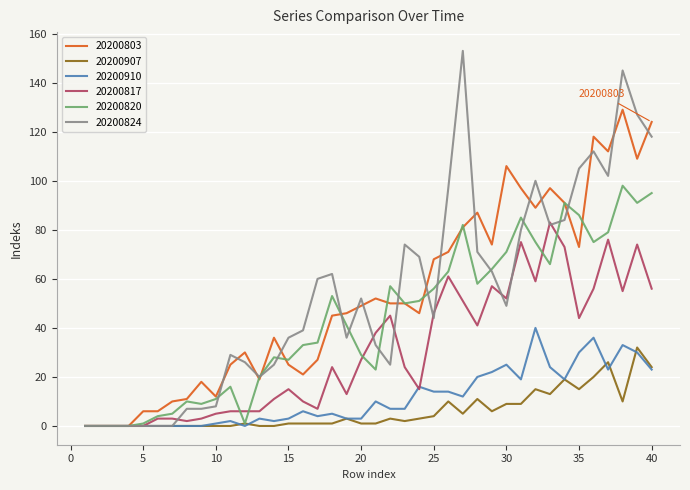

List the series in order of their peak value, highest first.

20200824, 20200803, 20200820, 20200817, 20200910, 20200907